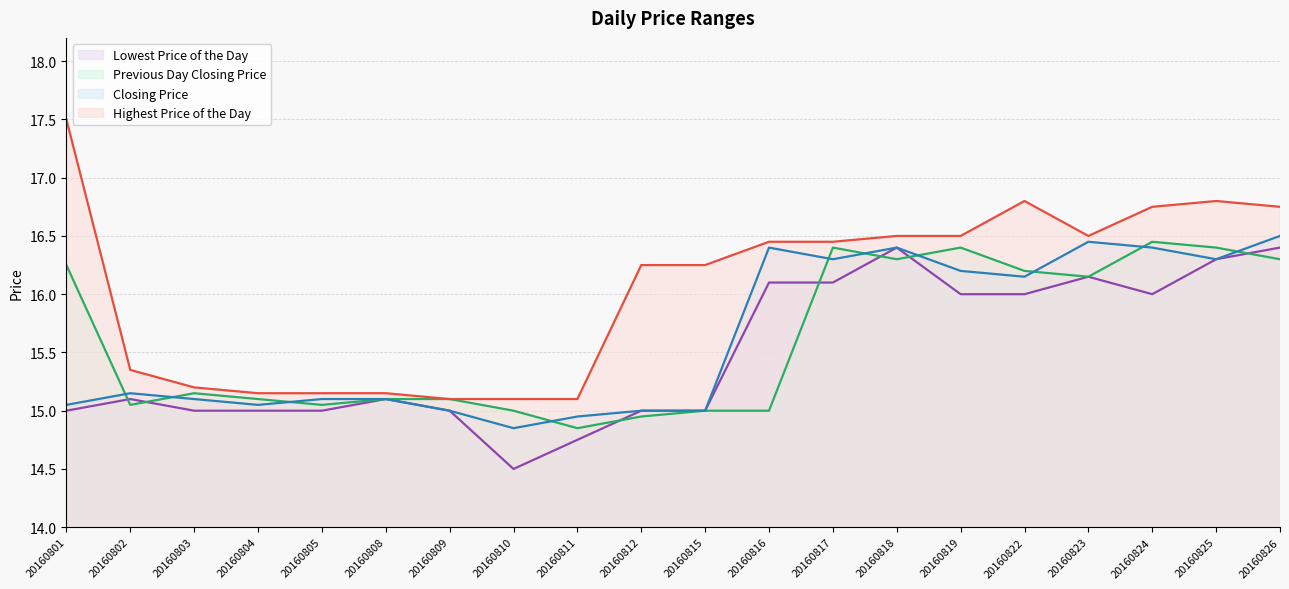

What is the total value across all series at 20160803?

60.5